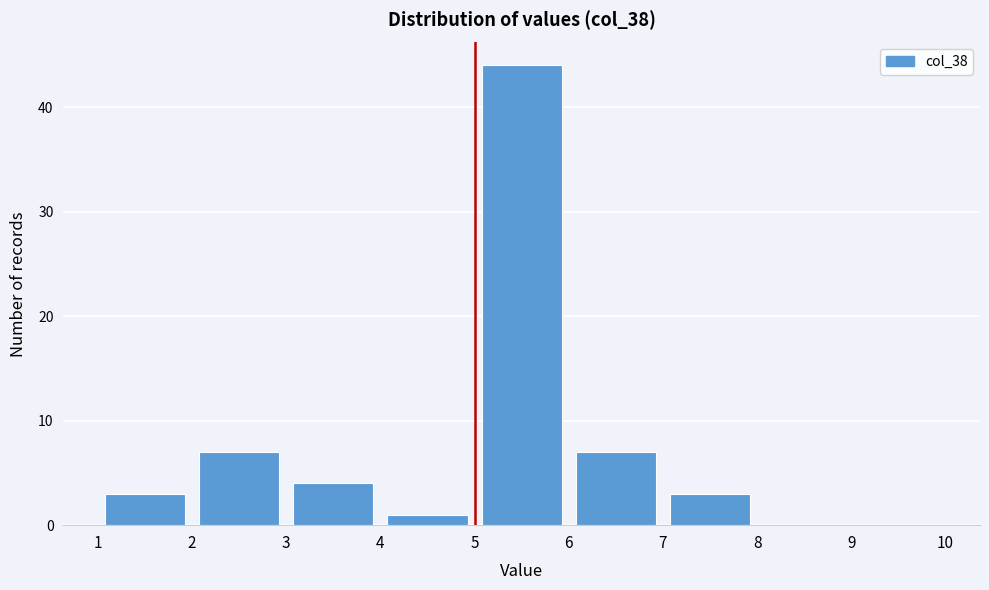

Over which range of the x-axis is the bar tallest?

5 to 6